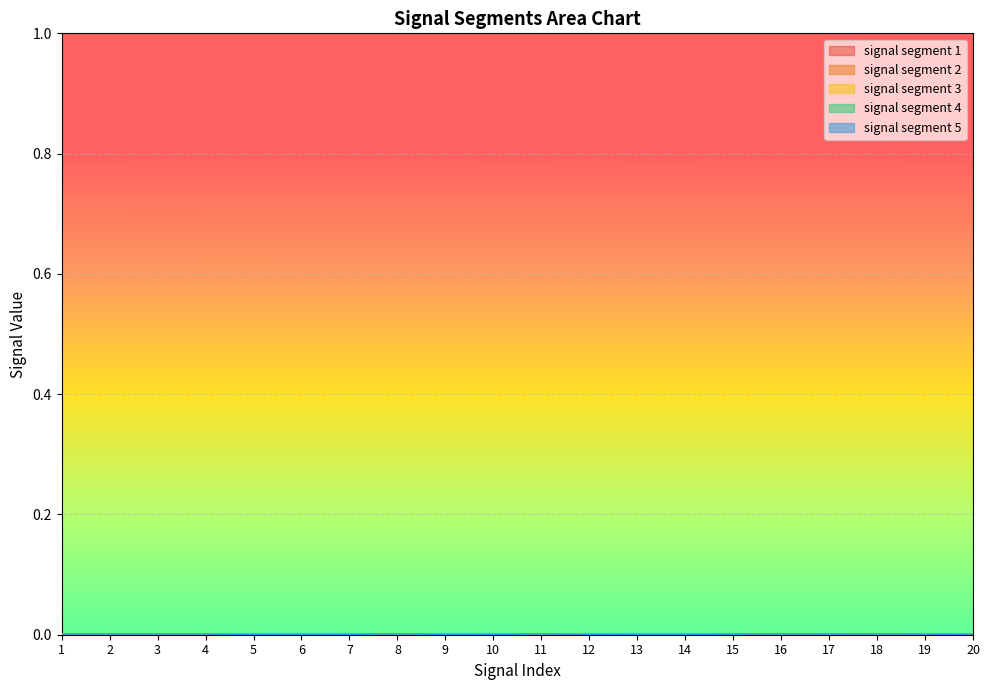

What are all the series names shown in the legend?

signal segment 1, signal segment 2, signal segment 3, signal segment 4, signal segment 5